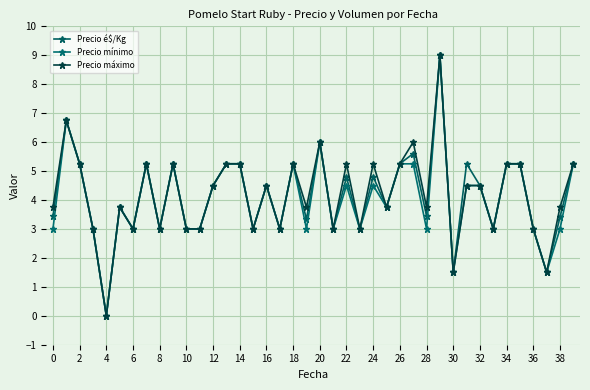

How many data points in Precio máximo are less than 4?

20